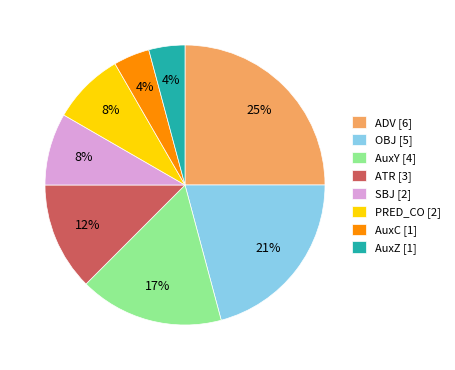

True or false: PRED_CO accounts for 8% of the total.

True